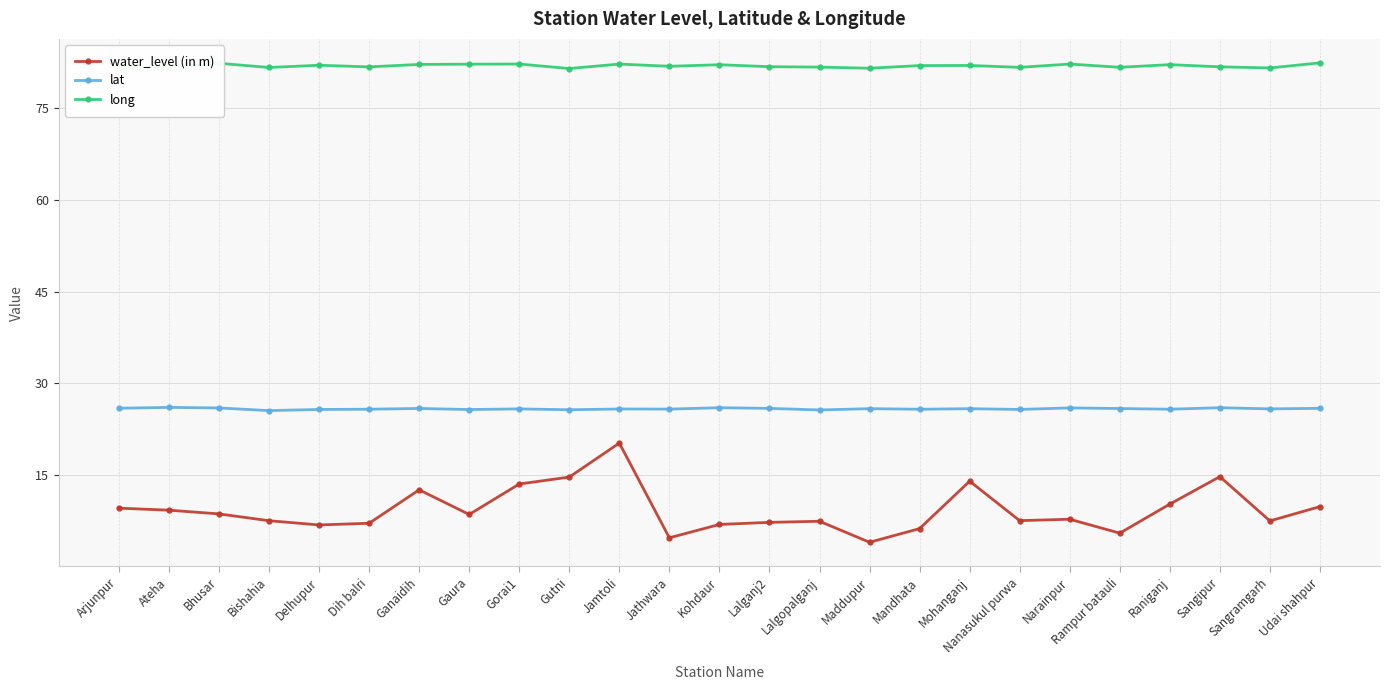

What is the value of the long point at the 20th from the left?

82.1